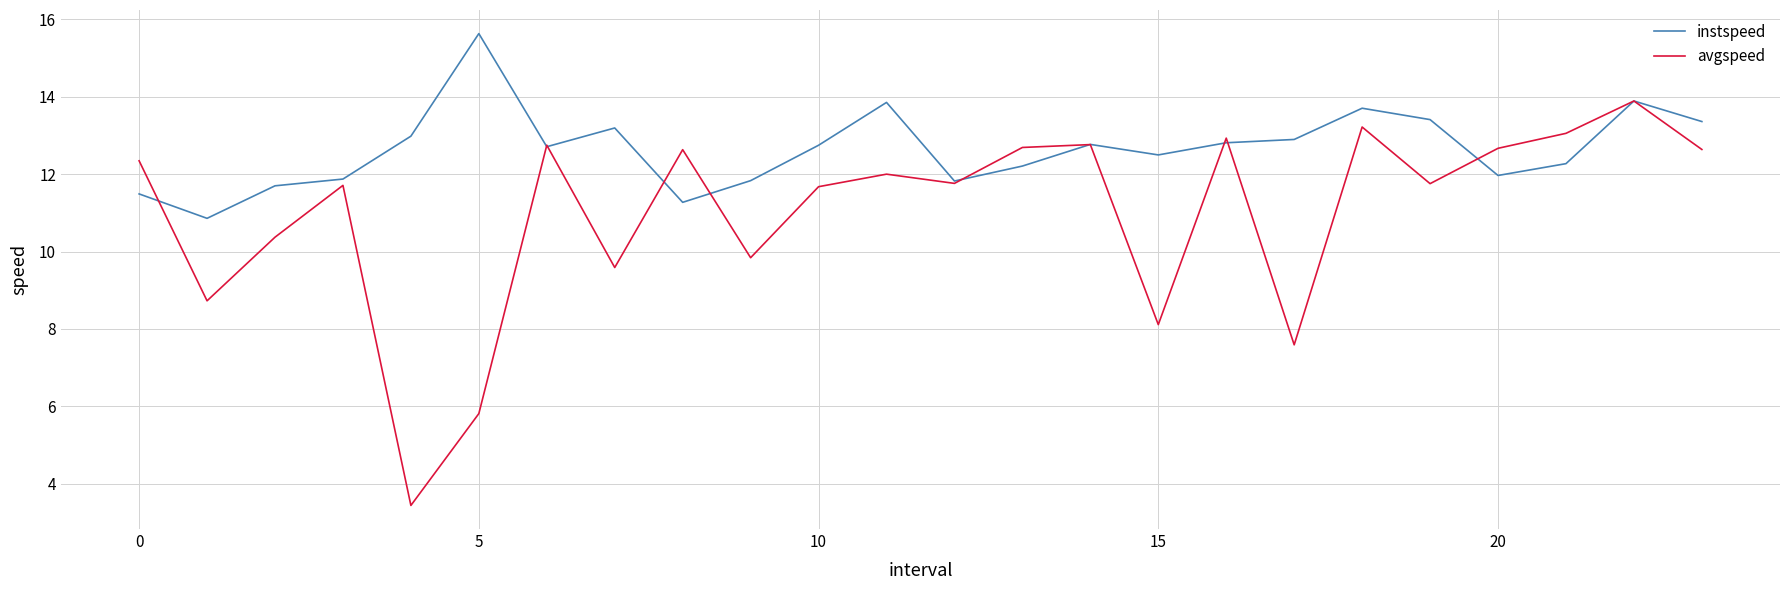

Which series has the largest total across all categories?

instspeed